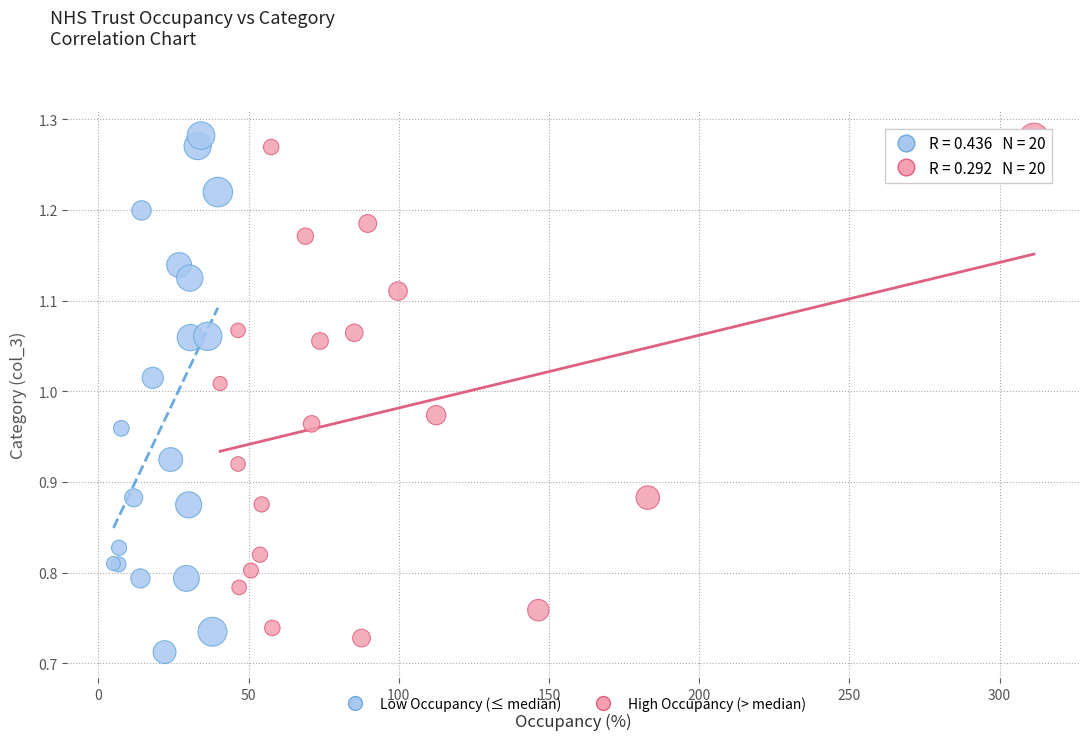

What are all the series names shown in the legend?

Low Occupancy (≤ median), High Occupancy (> median)